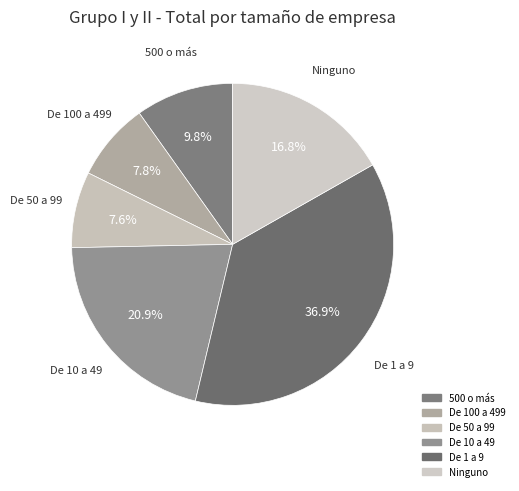

What is the smallest slice in the pie chart?

De 50 a 99